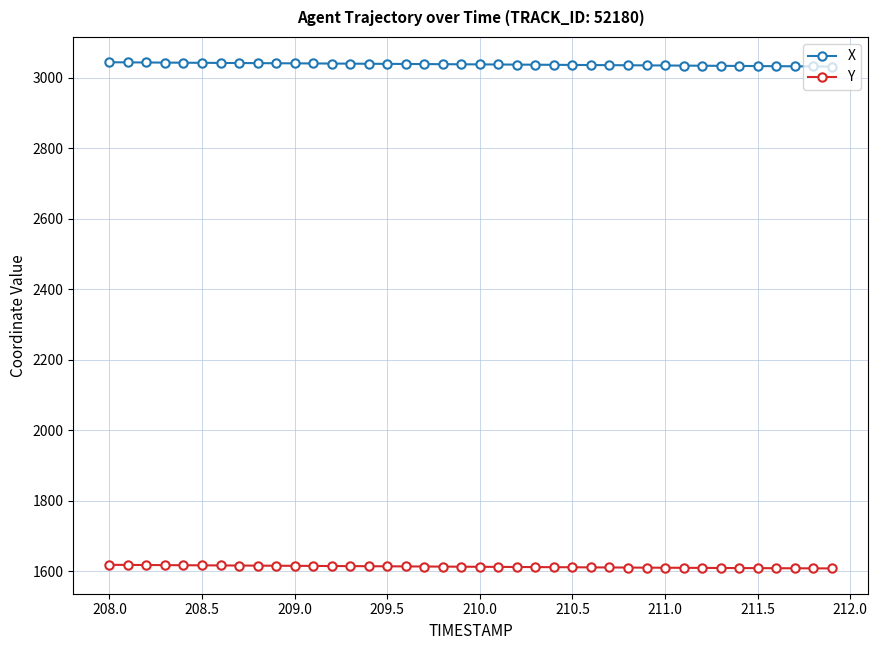

What is the sum of all Y values?

64534.6